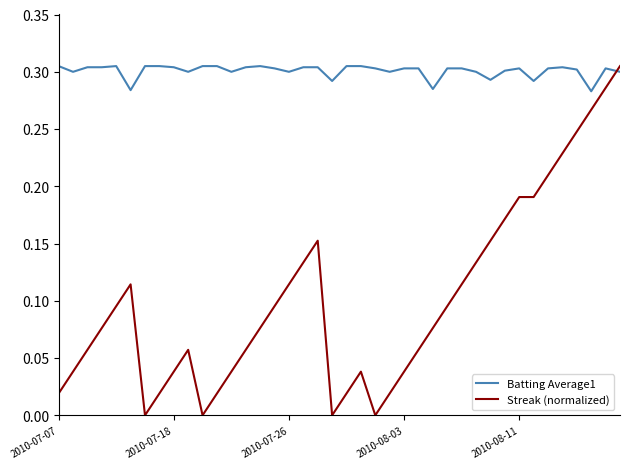

Which series ends up on top after the final intersection of Batting Average1 and Streak (normalized)?

Streak (normalized)